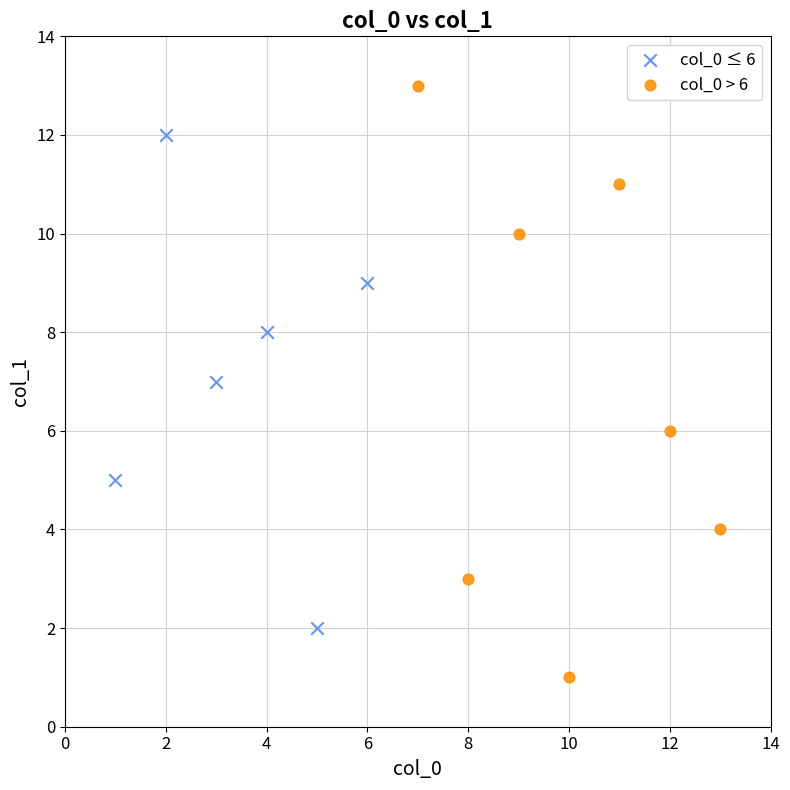

Which series reaches the minimum Y coordinate?

col_0 > 6